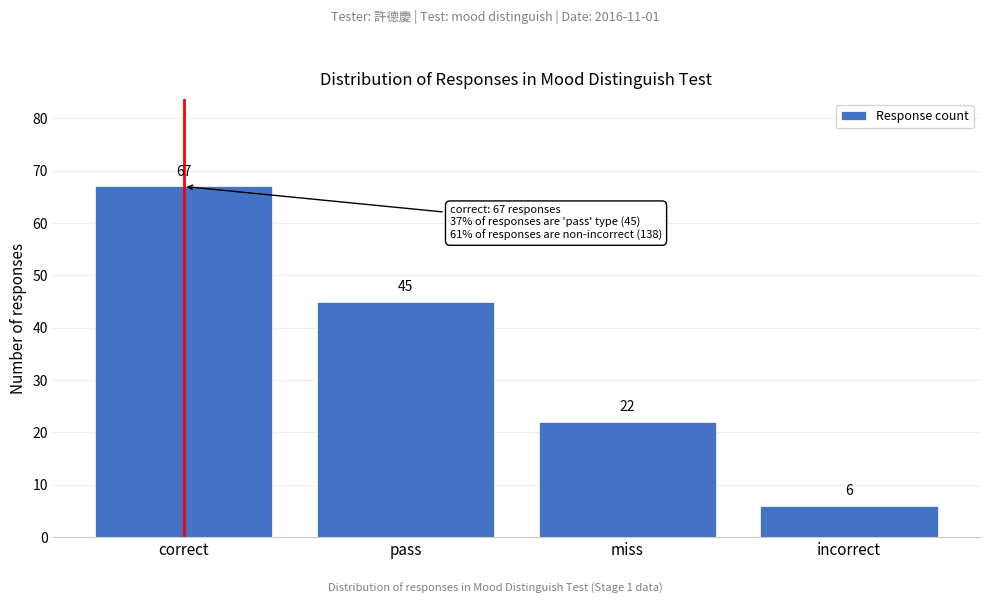

Reading left to right, transcribe all the data shown in this chart.

correct=67	pass=45	miss=22	incorrect=6